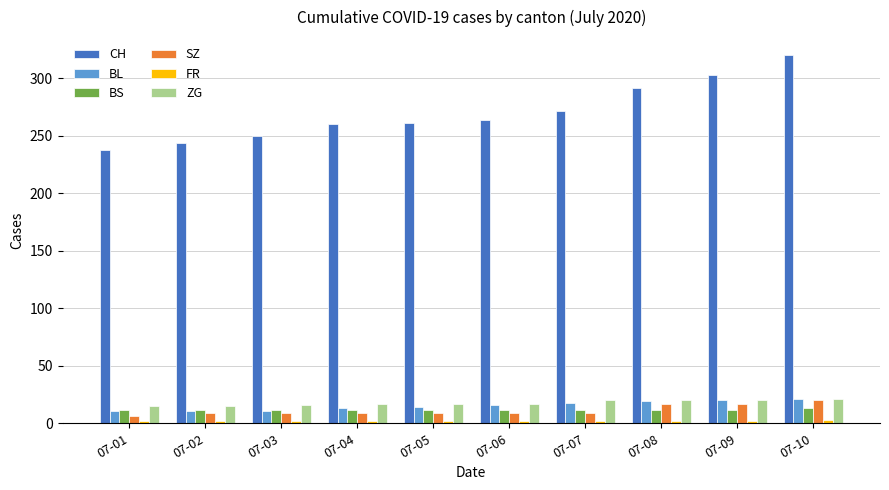

How many bars are there in each group?

6